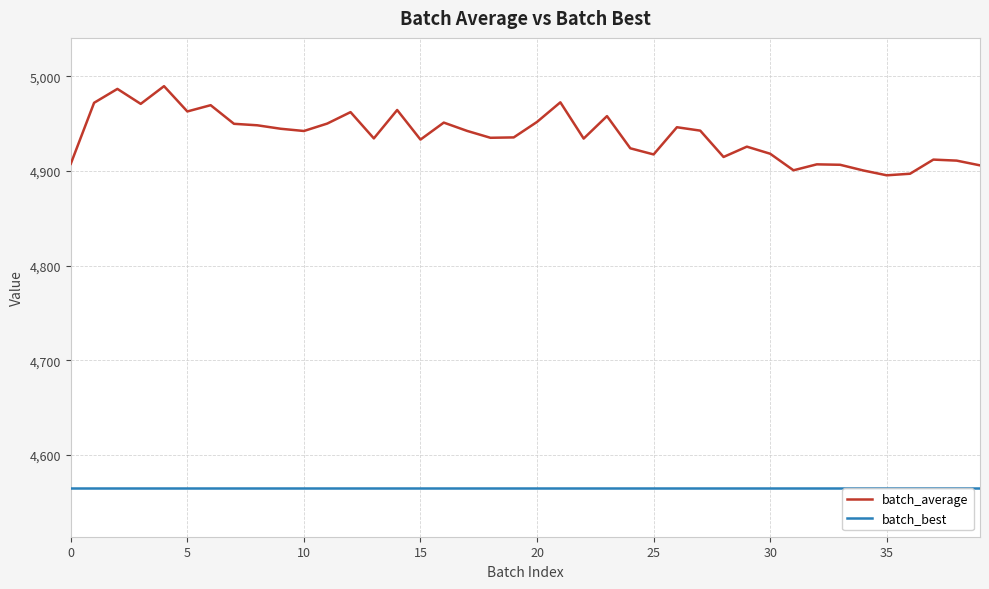

True or false: batch_average has more than 2 interior local peaks.

True